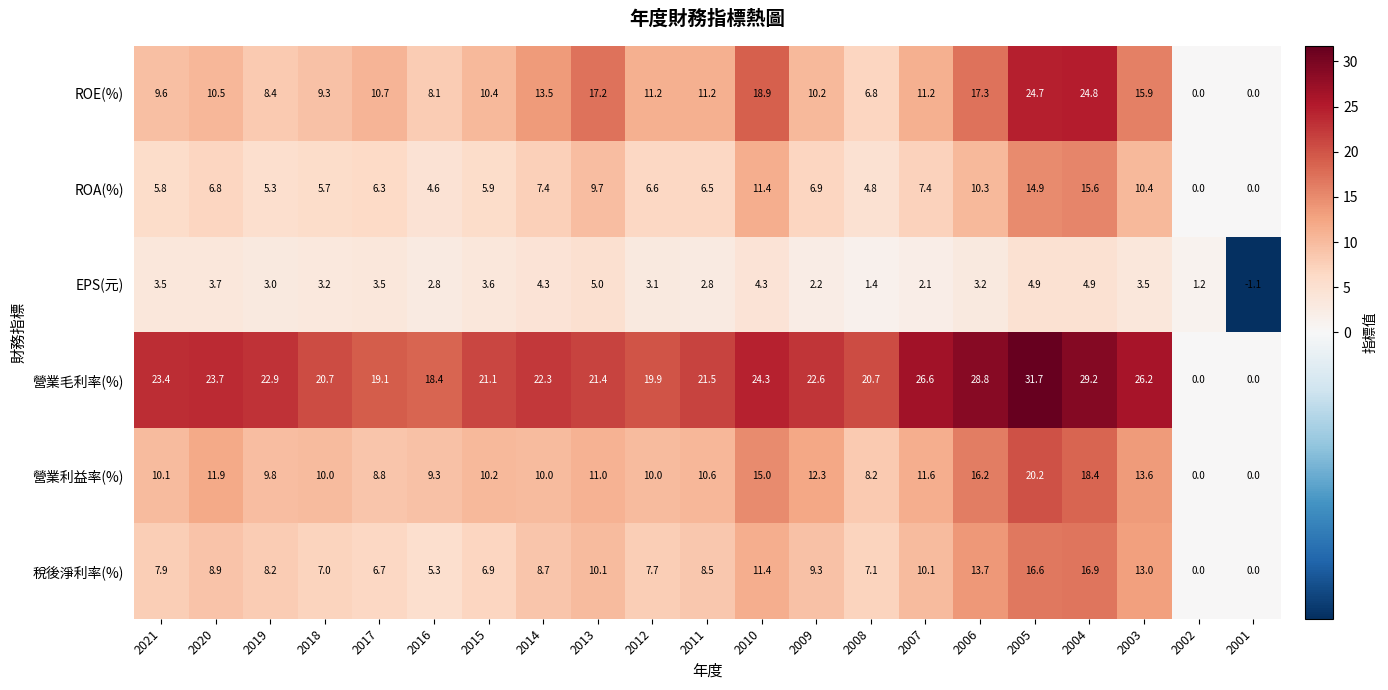

What is the total value across all series at 2006?

89.5